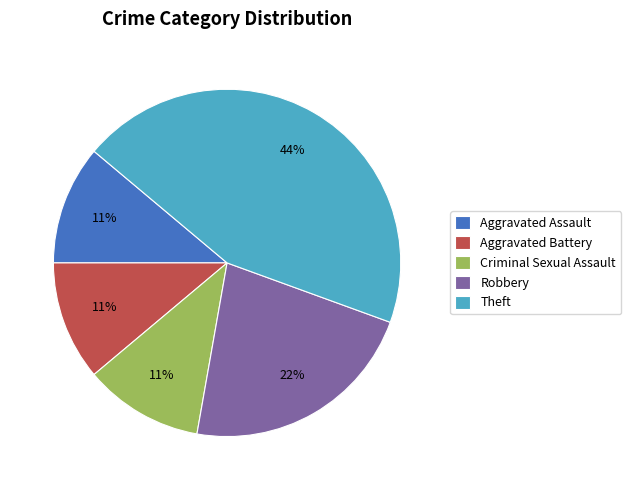

To the nearest percent, what is the combined percentage of Theft and Aggravated Battery?

56%